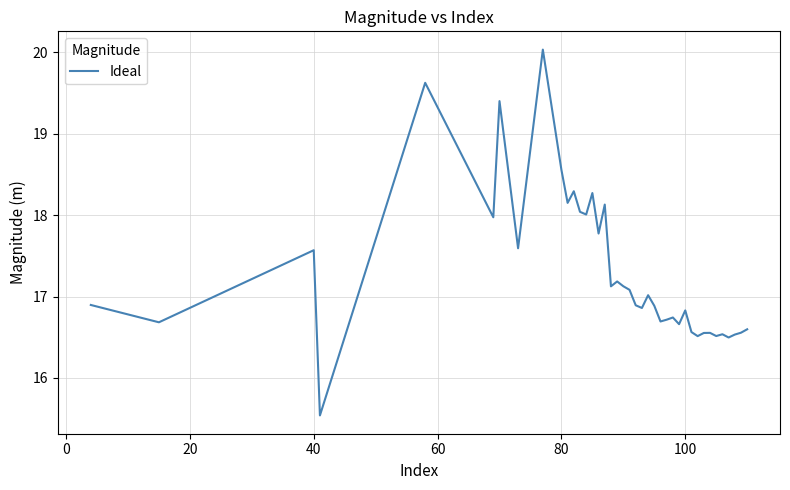

How many distinct data groups are displayed?

1